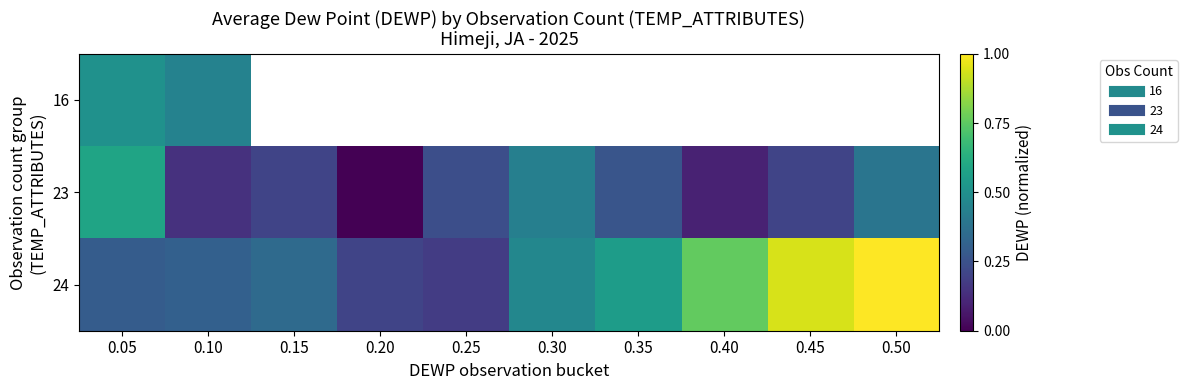

At which label does 16 reach its peak?

0.05